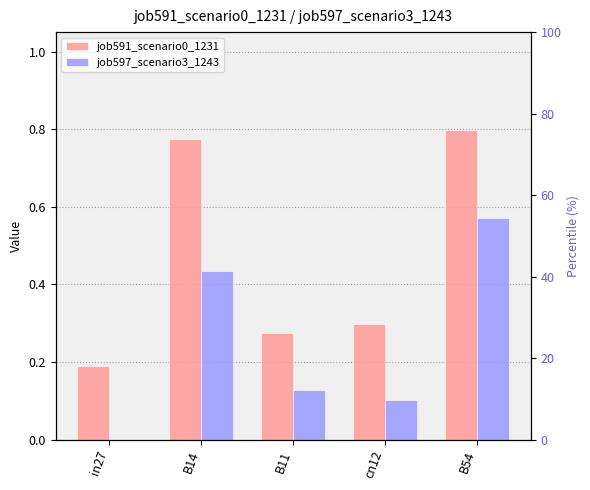

Reading left to right, extract all data points from this chart.

job591_scenario0_1231: in27=0.2	B14=0.8	B11=0.3	cn12=0.3	B54=0.8
job597_scenario3_1243: in27=0.0	B14=0.4	B11=0.1	cn12=0.1	B54=0.6